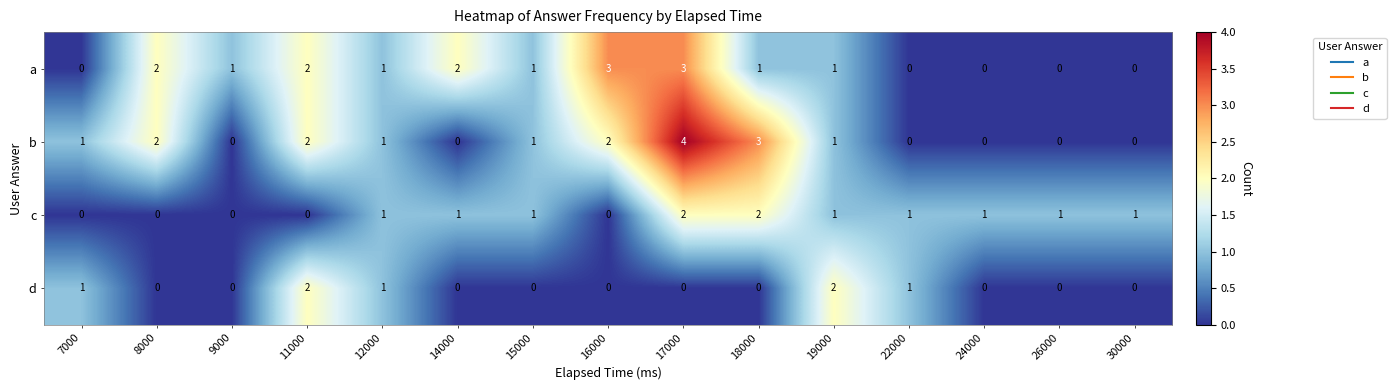

The b series shows -2 at 14000. True or false?

False